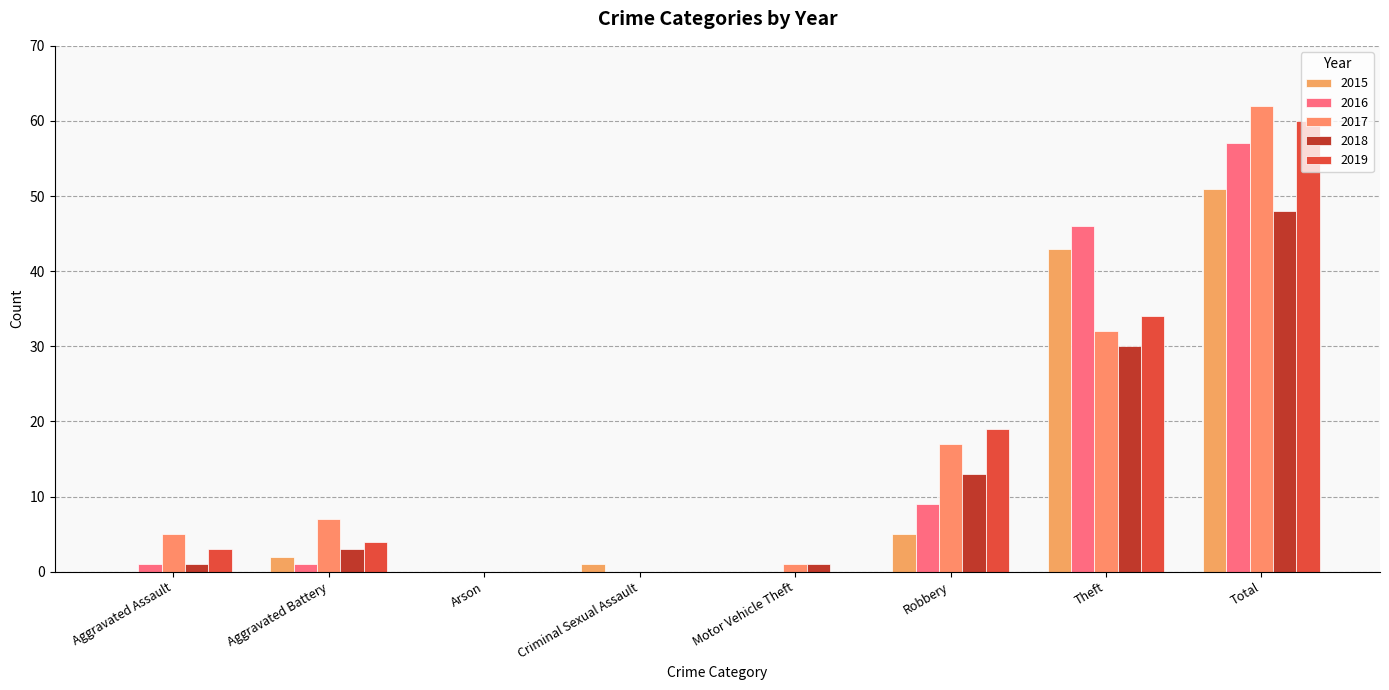

At which label does 2019 first exceed 4?

Robbery